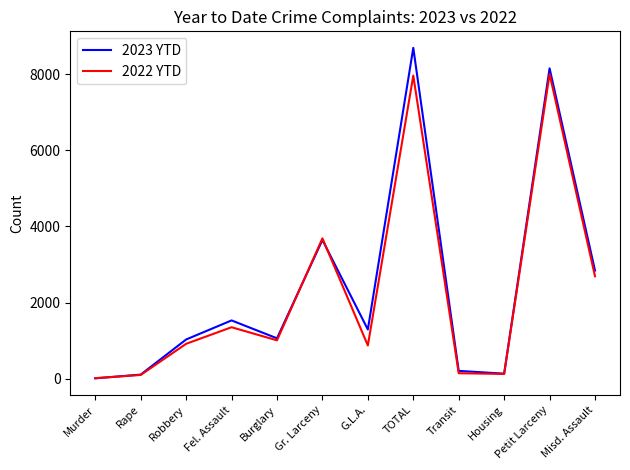

The value of 2023 YTD at G.L.A. is 1295. True or false?

True